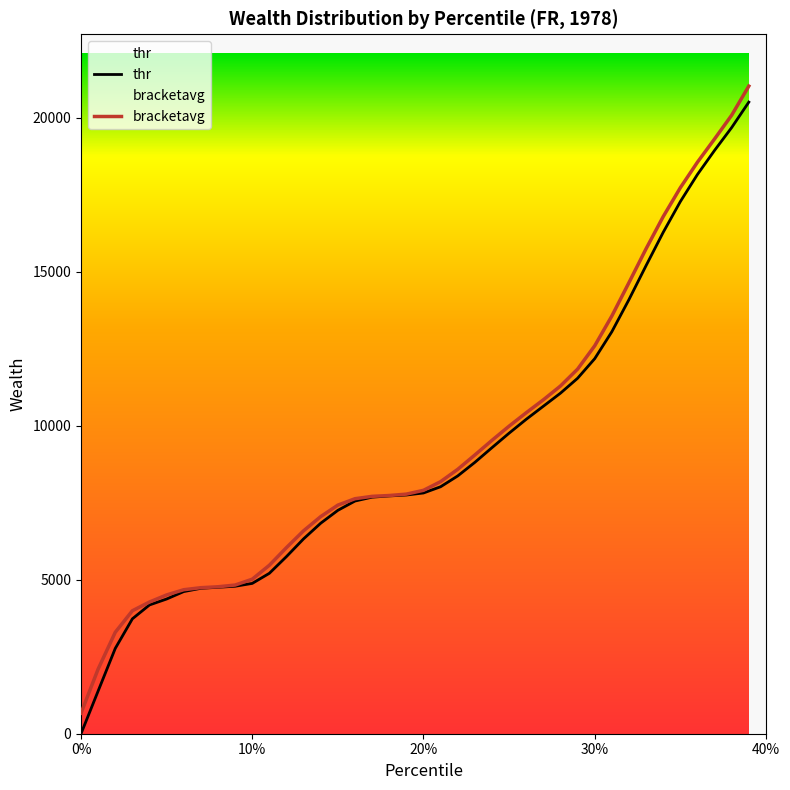

What are all the series names shown in the legend?

thr, bracketavg